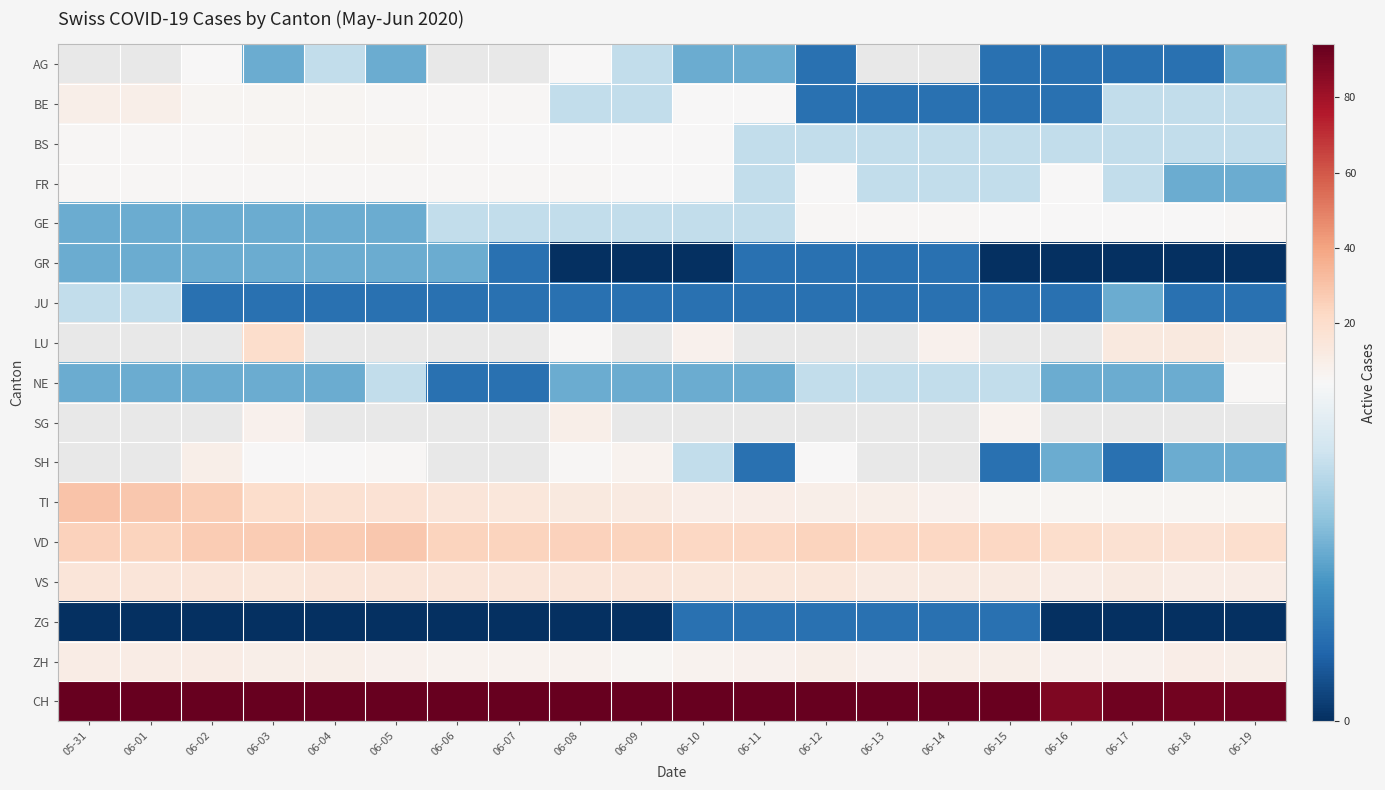

Between 06-05 and 06-13, which is larger?

06-13